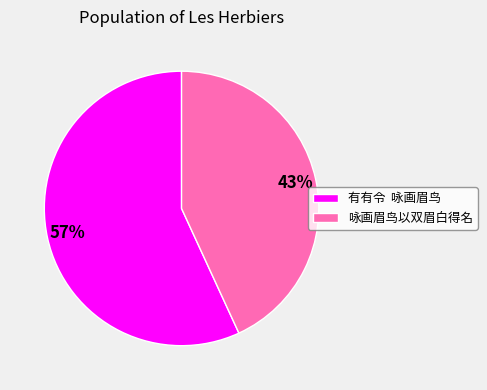

To the nearest percent, what is the difference between the largest and smallest slice percentages?

14%